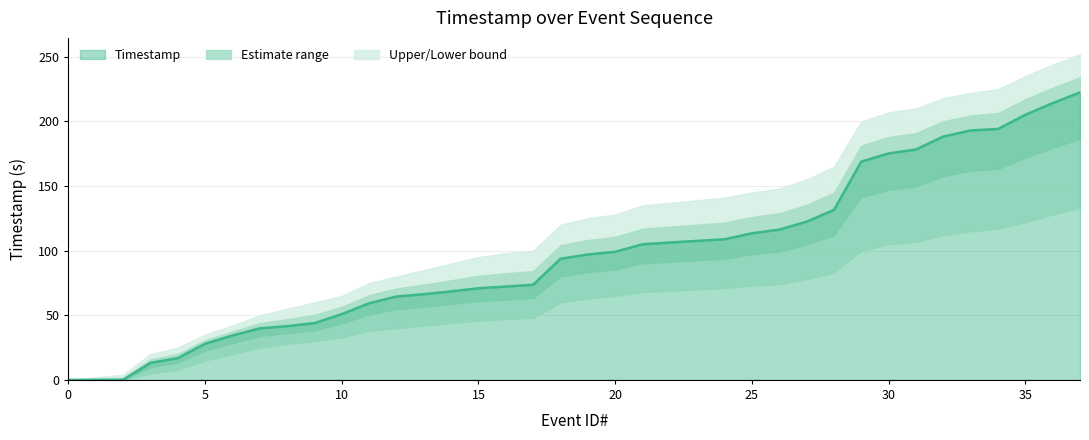

The value at 20 is 7.6. True or false?

False